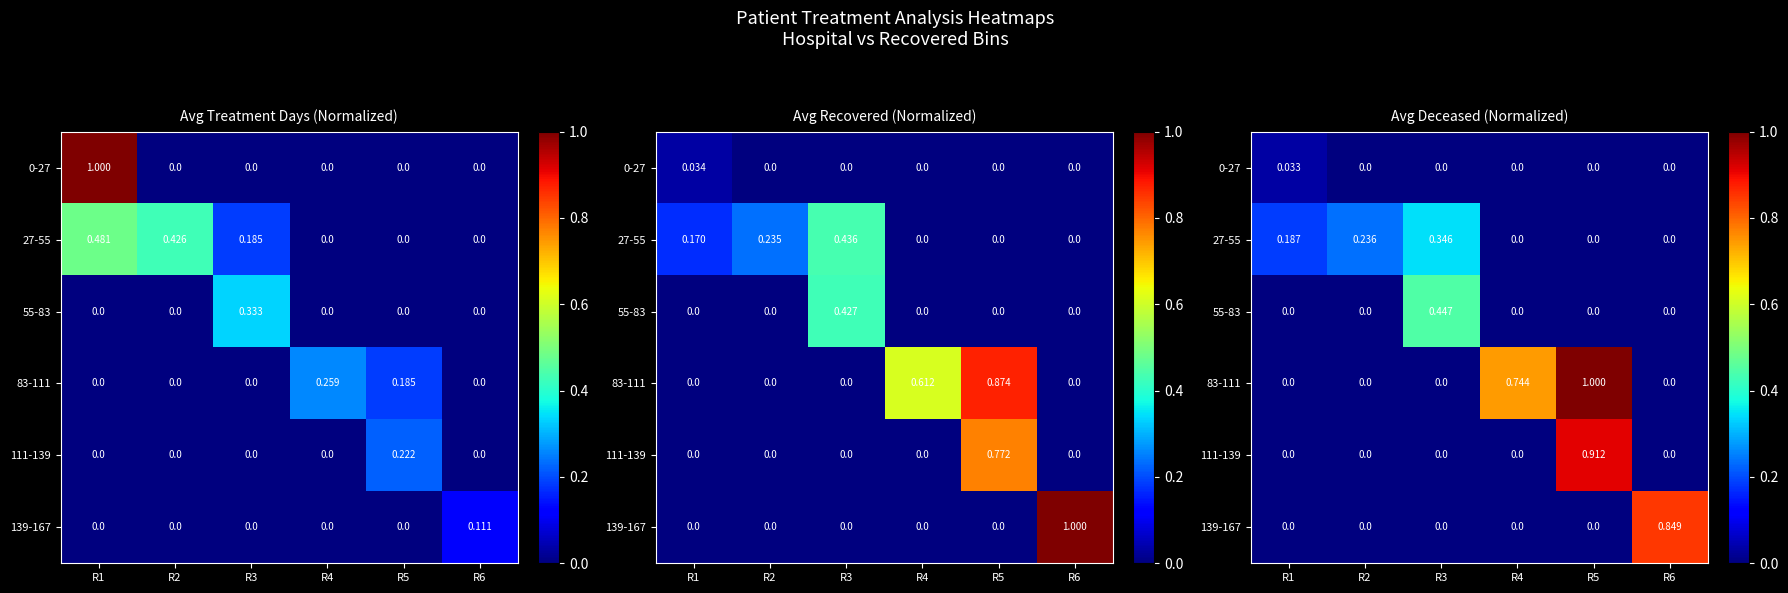

What is the total value across all series at R5?

1.9